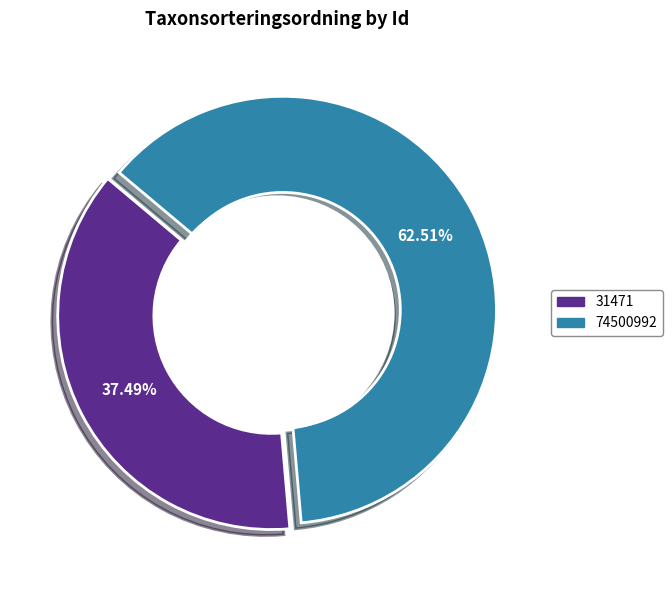

To the nearest percent, what percentage of the pie is 31471?

37%